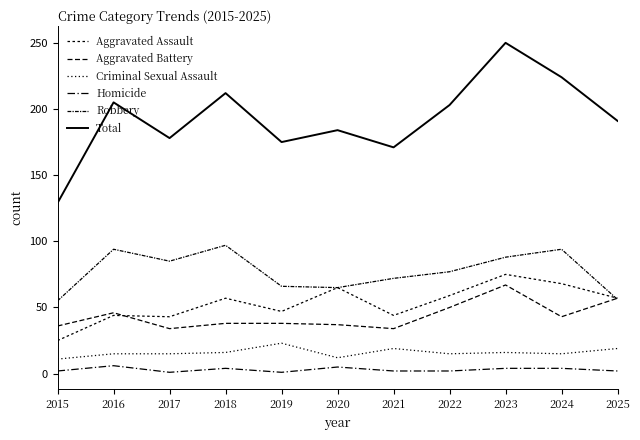

What is the total value across all series at 2020?

368